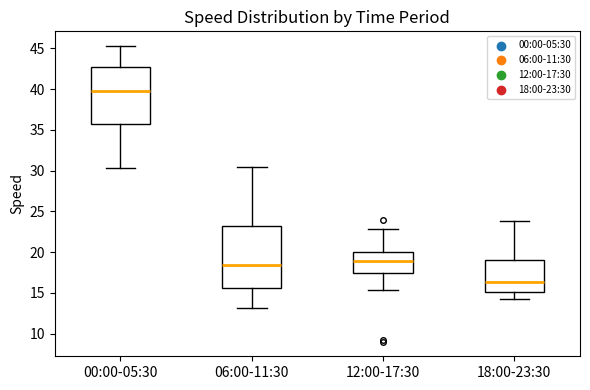

Reading left to right, transcribe this box plot: for each box, give where its median line is, the range the box spans, and where its two whiskers end, as read against the y-axis. The values are not printed on the chart, so give them approximately, as read against the axis.

00:00-05:30: median 39.5, box 35.5 to 43.0, whiskers 30.5 to 45.5
06:00-11:30: median 18.5, box 15.5 to 23.0, whiskers 13.0 to 30.5
12:00-17:30: median 19.0, box 17.5 to 20.0, whiskers 15.5 to 23.0
18:00-23:30: median 16.5, box 15.0 to 19.0, whiskers 14.5 to 24.0